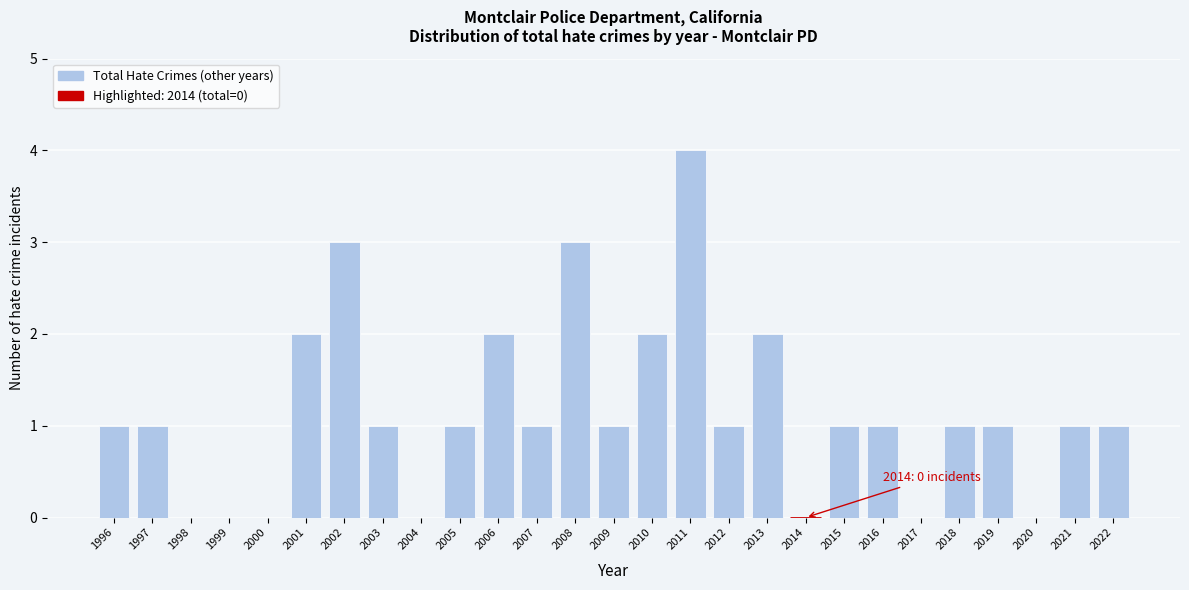

Reading right to left, list all the values displayed in this chart.

2022=1	2021=1	2020=0	2019=1	2018=1	2017=0	2016=1	2015=1	2014=0	2013=2	2012=1	2011=4	2010=2	2009=1	2008=3	2007=1	2006=2	2005=1	2004=0	2003=1	2002=3	2001=2	2000=0	1999=0	1998=0	1997=1	1996=1